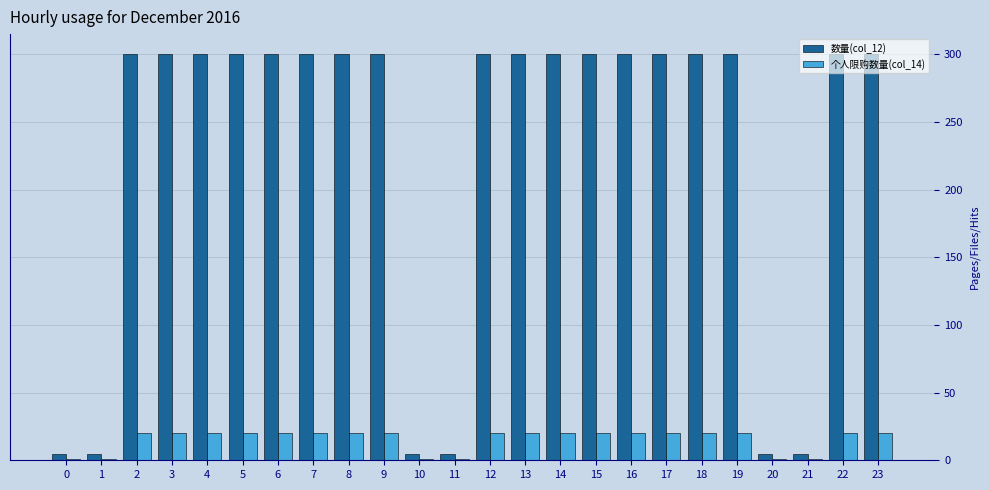

Rank the series at 5 from lowest to highest value.

个人限购数量(col_14), 数量(col_12)